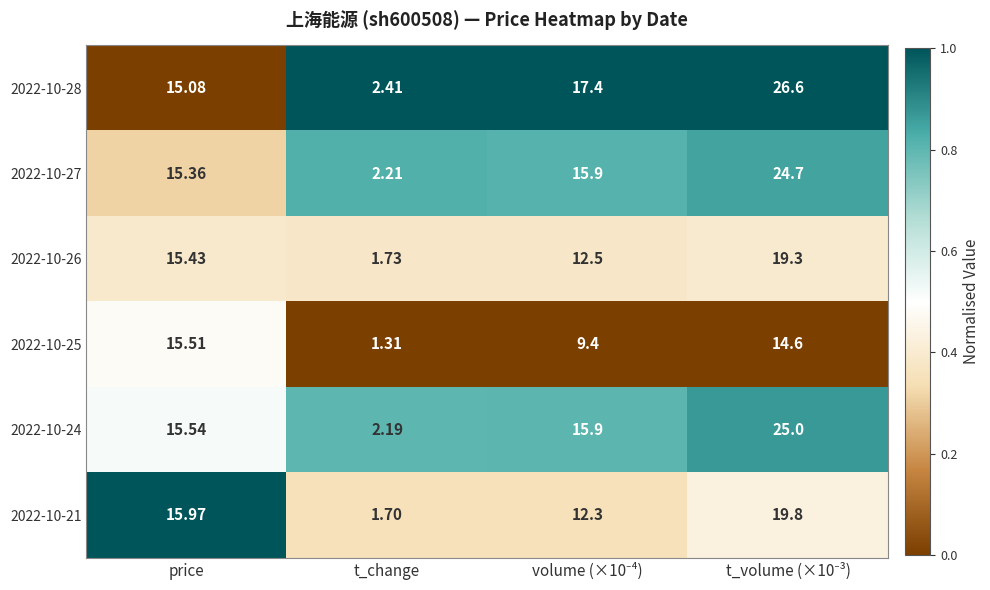

Which series has the largest range (max minus min)?

2022-10-28